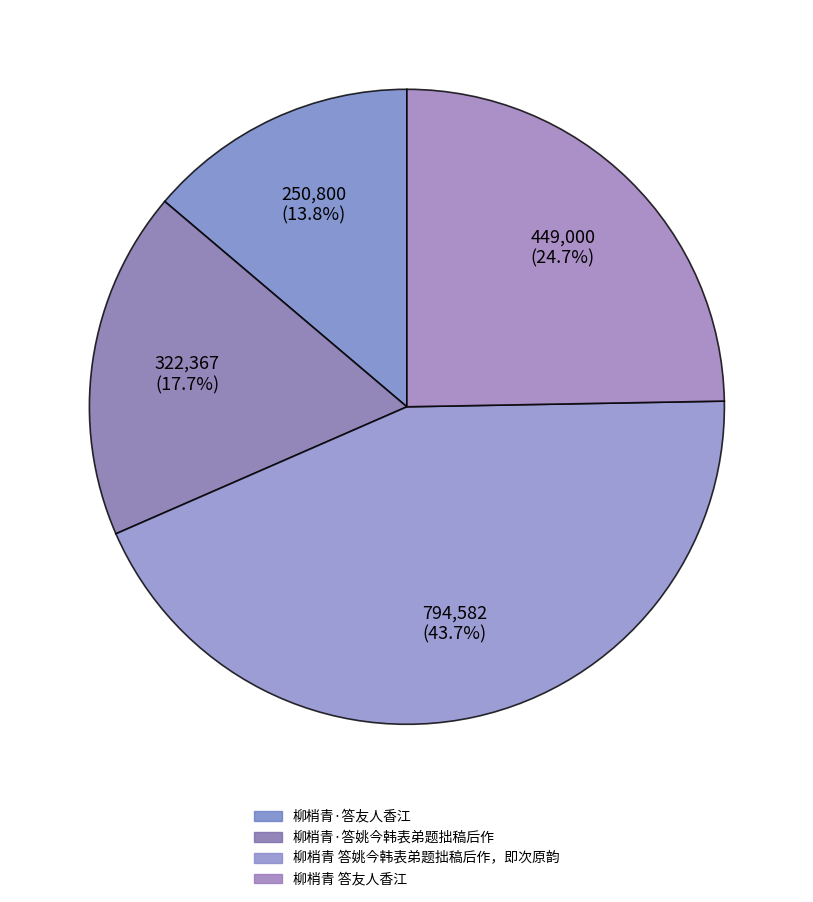

Count the number of slices in the pie.

4